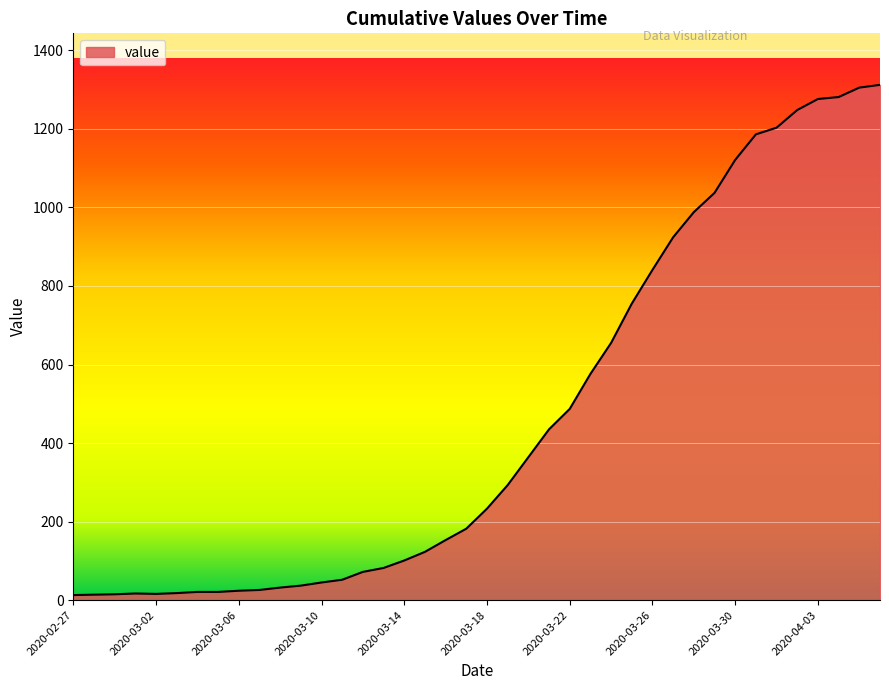

What is the difference between the maximum and minimum values?

1299